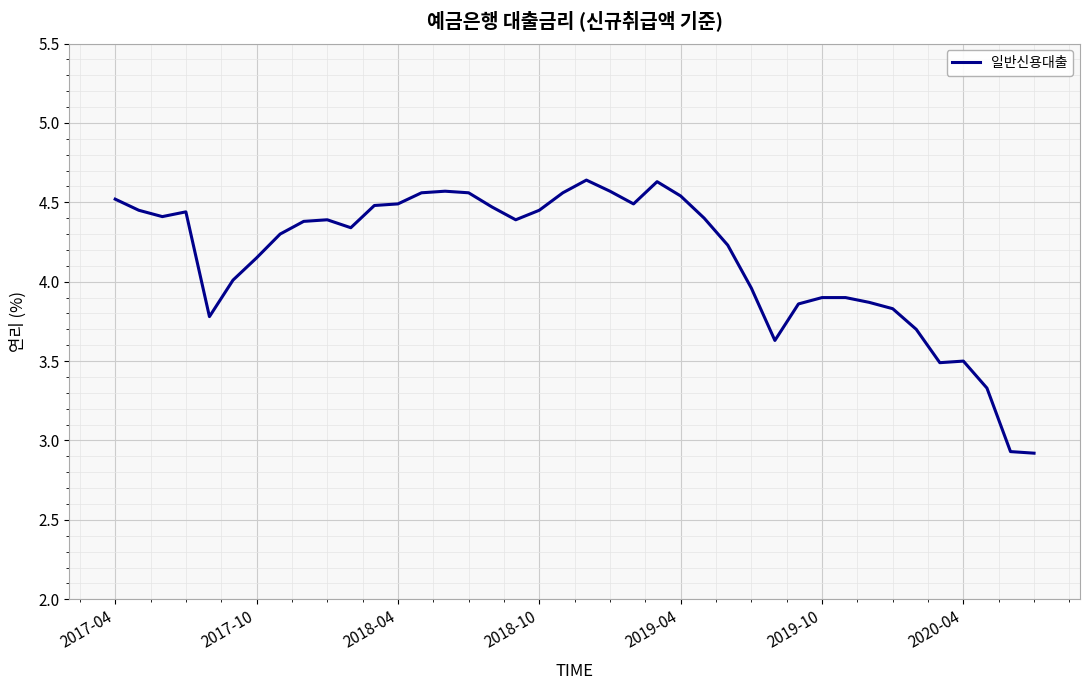

Does the chart have visible grid lines?

Yes